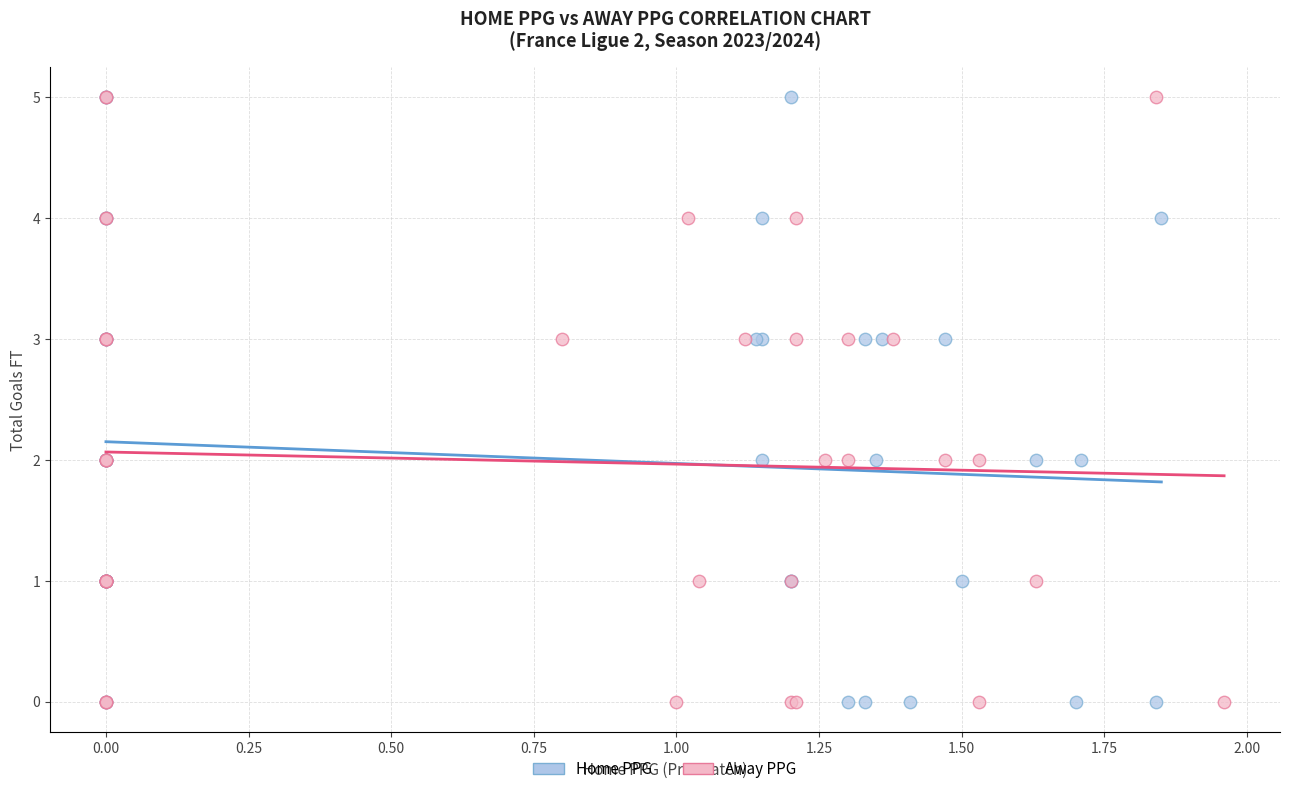

What are all the series names shown in the legend?

Home PPG, Away PPG